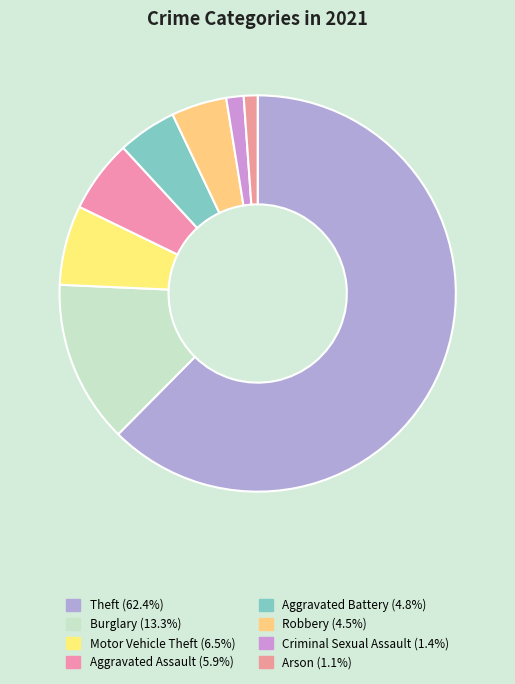

Which category has the biggest portion of the pie?

Theft